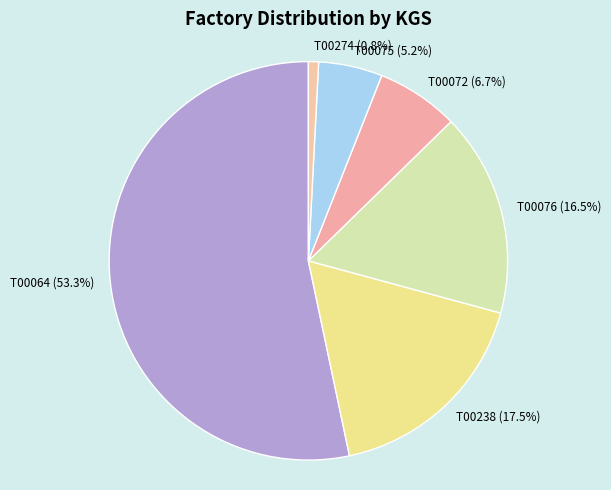

To the nearest percent, what is the difference between the T00072 and T00274 slice percentages?

6%